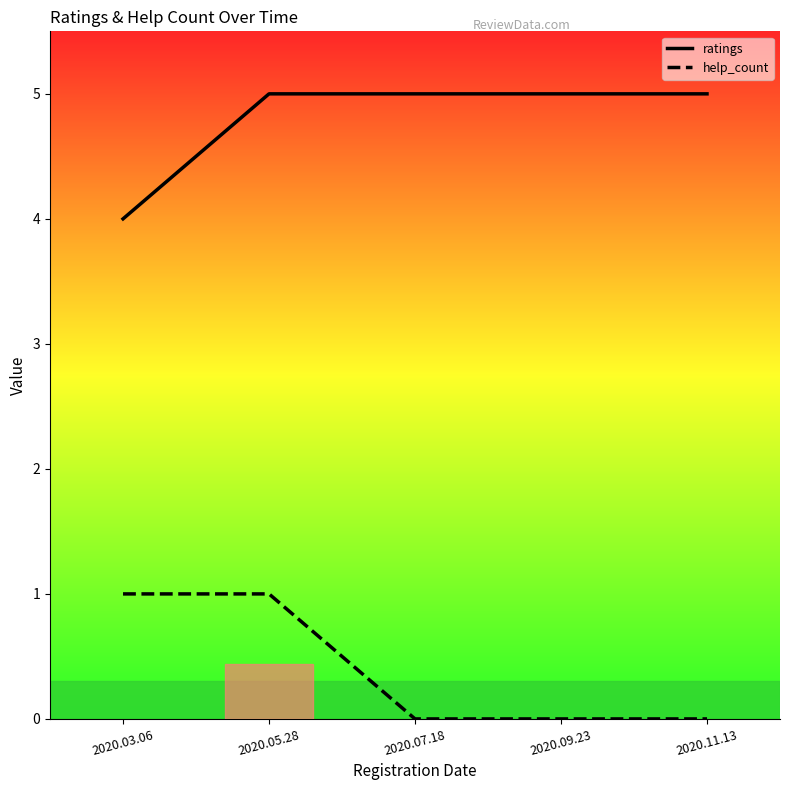

Reading right to left, what are all the values shown in this chart?

ratings: 5	5	5	5	4
help_count: 0	0	0	1	1